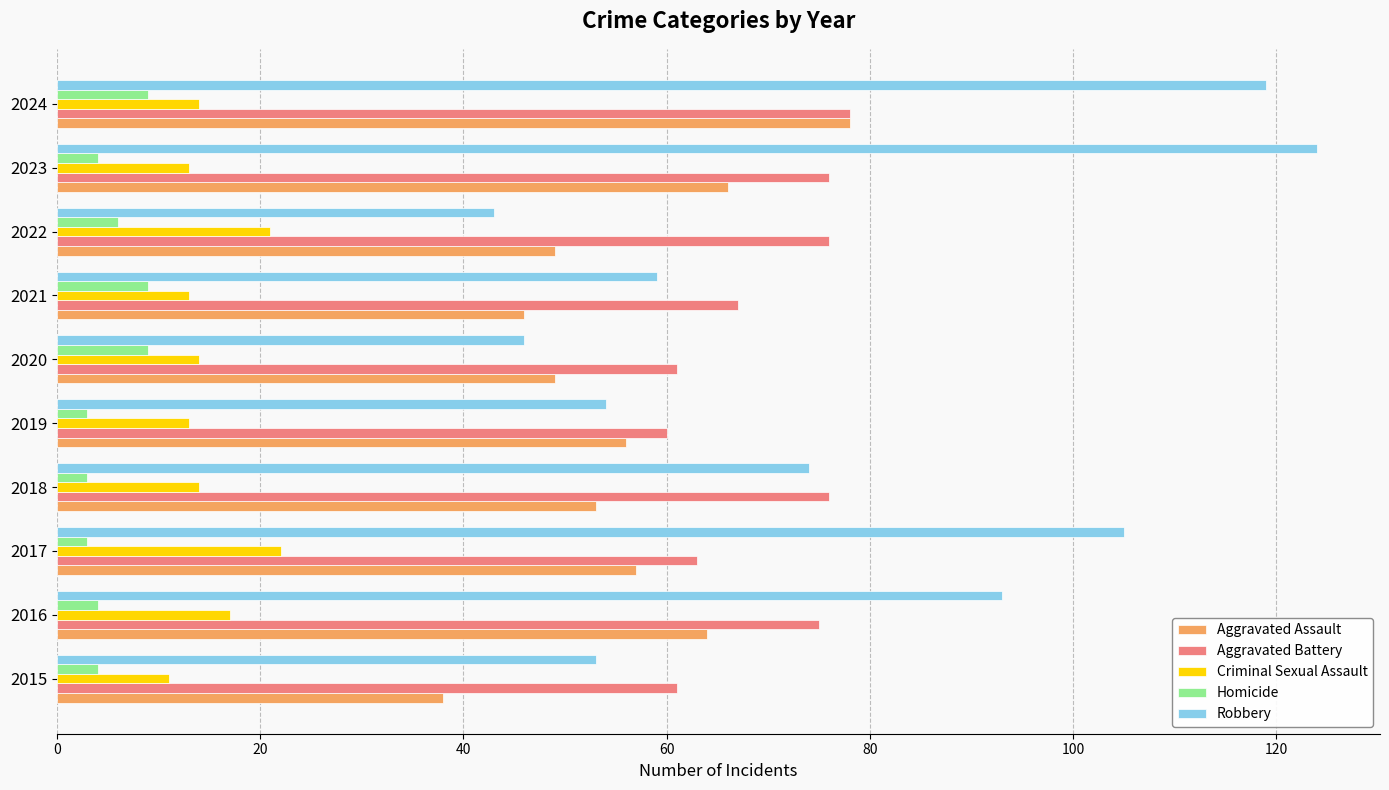

What is the average value of the Aggravated Battery series?

69